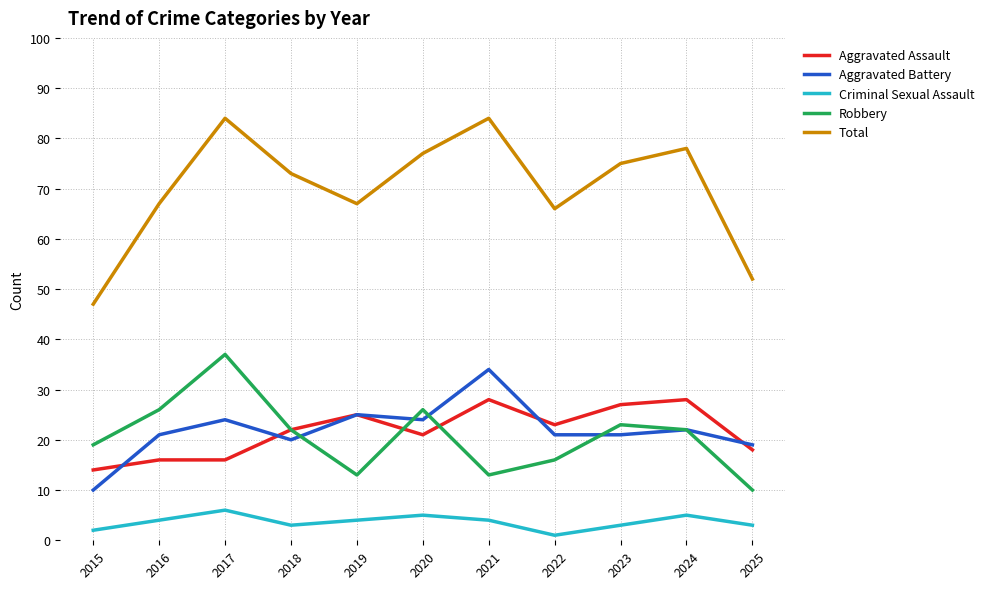

What is the spread (max minus min) of values at 2020?

72